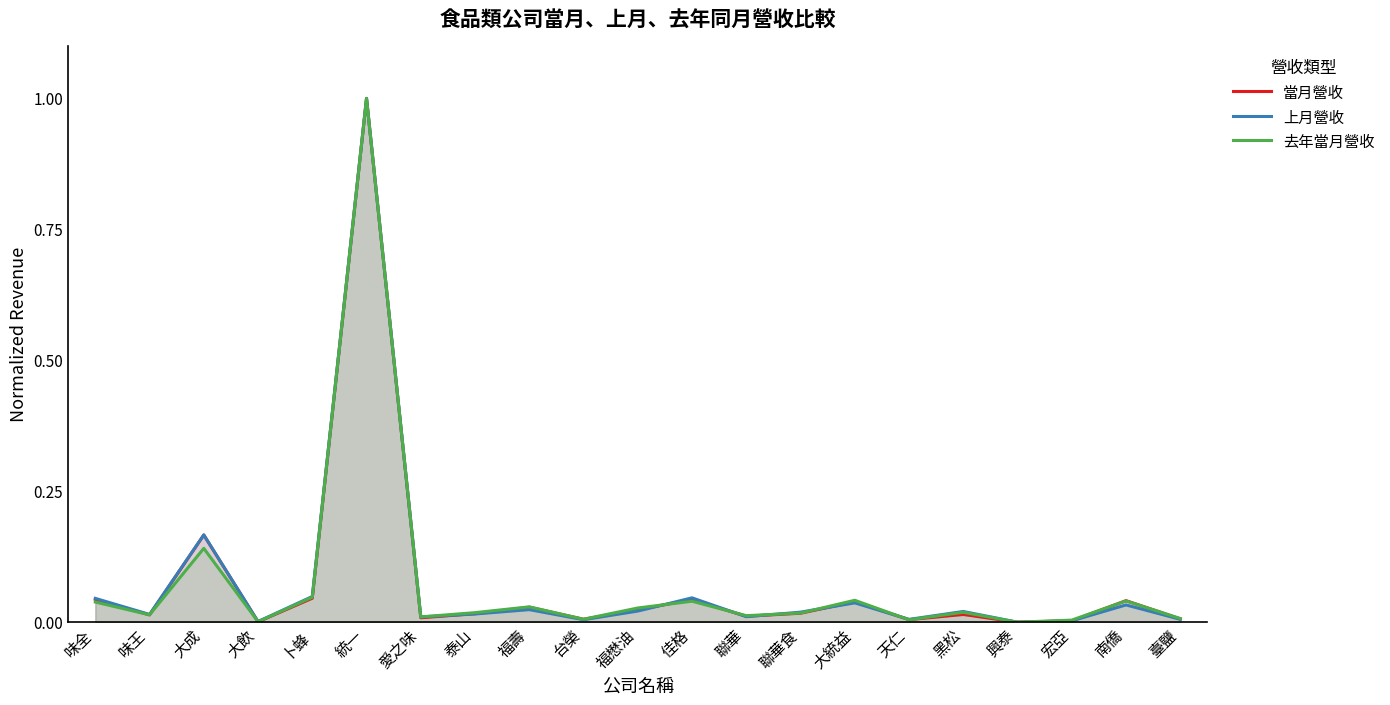

What is the label of the 19th point from the left?

宏亞